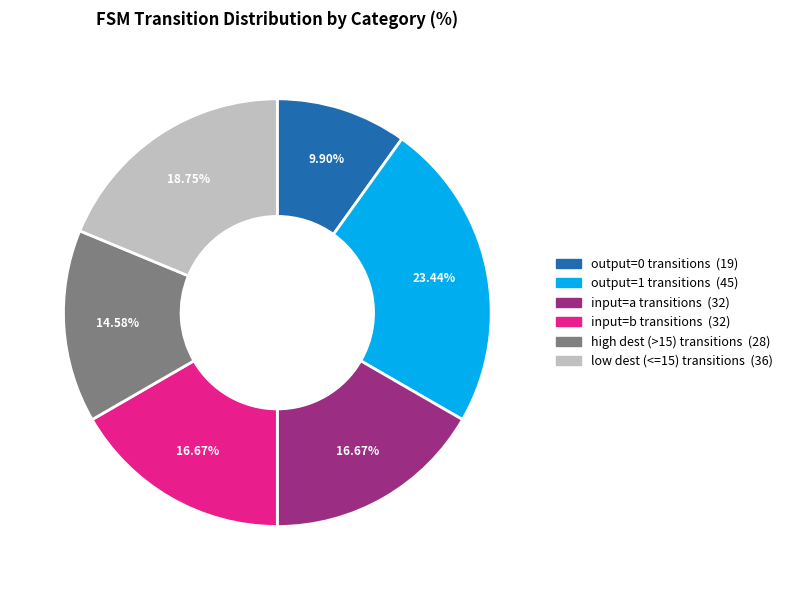

Is there any slice that represents more than half of the pie?

No